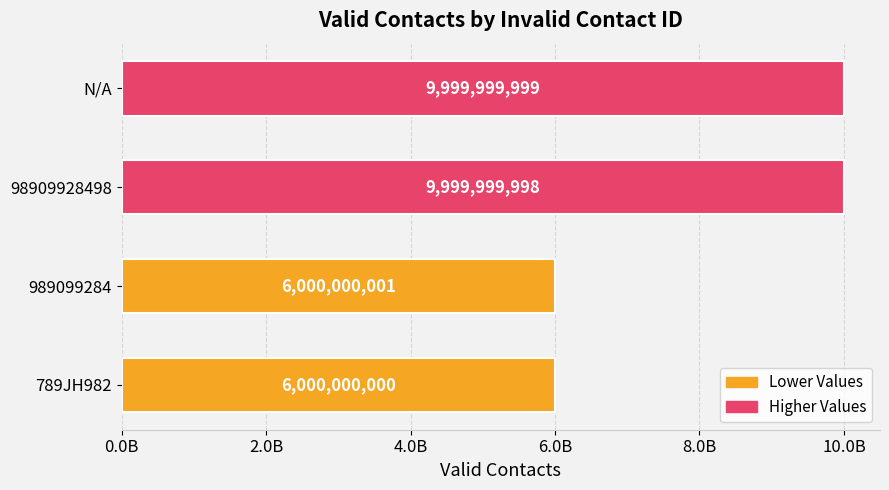

What is the smallest value displayed?

6000000000